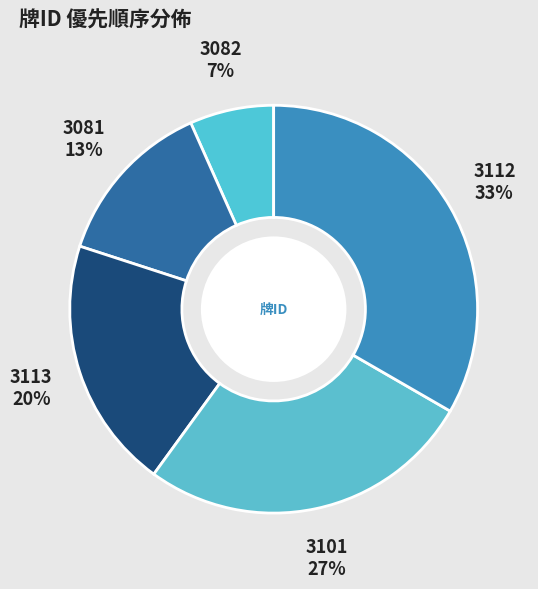

Is there any slice that represents more than half of the pie?

No